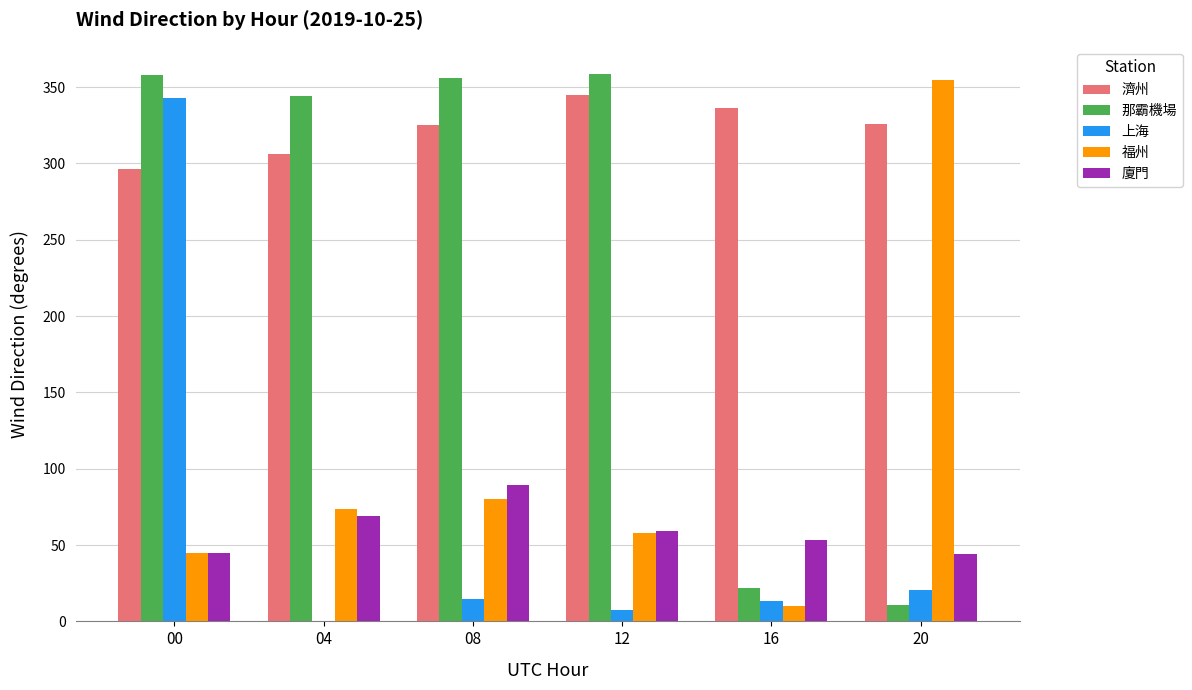

Does the chart contain stacked bars?

No